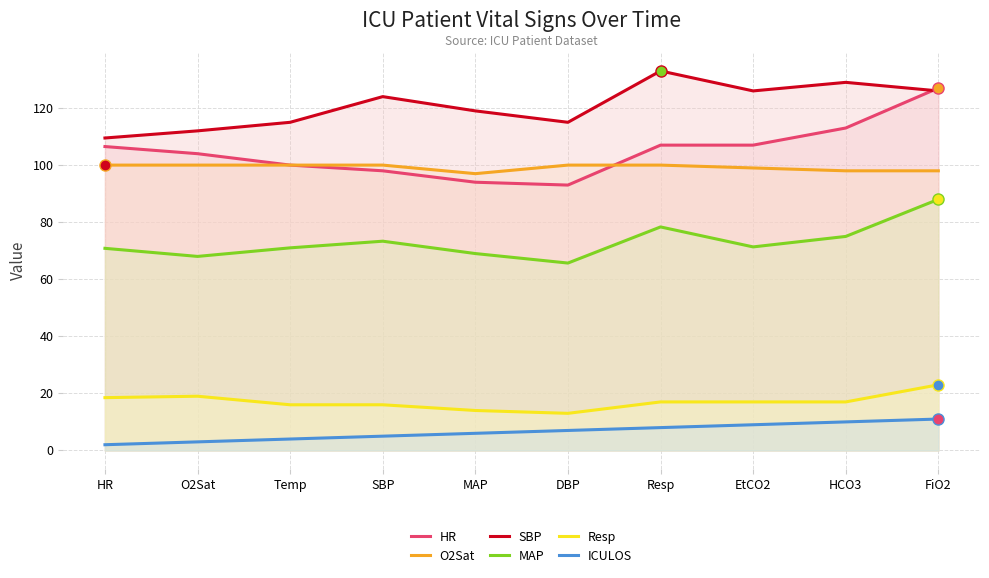

Which series has the widest spread of values?

HR